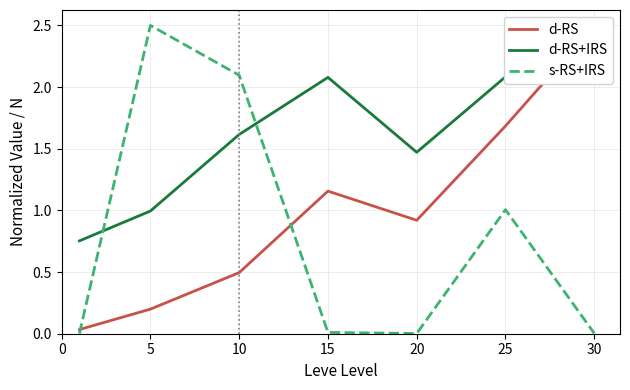

In s-RS+IRS, how many points are higher than both neighbors (excluding endpoints)?

2